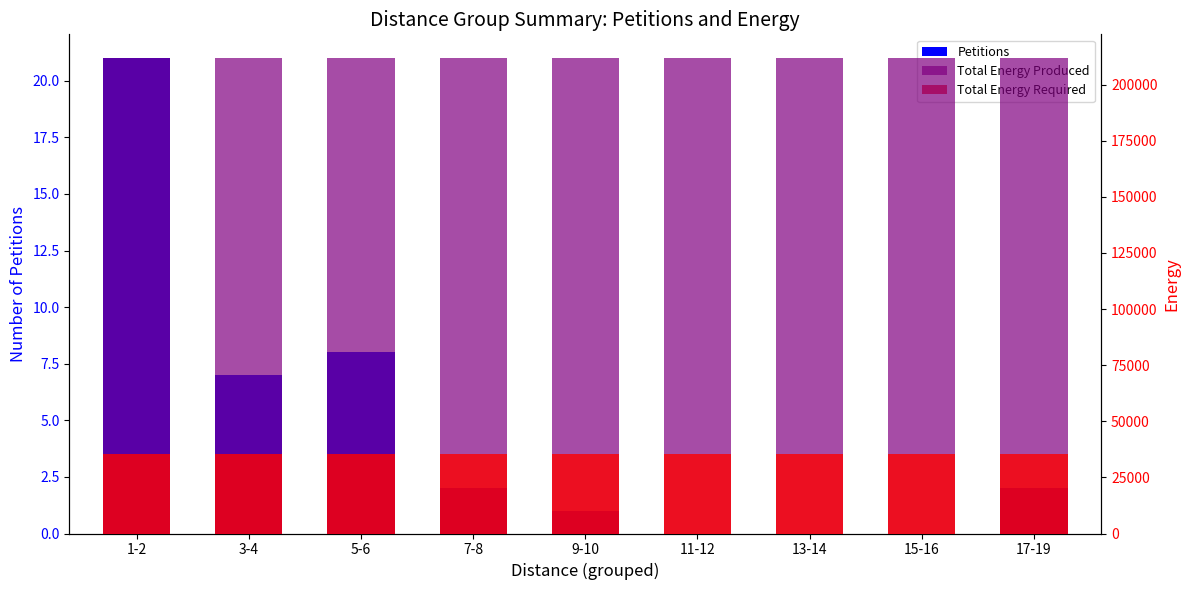

What value does the Petitions series have at 1-2?

21